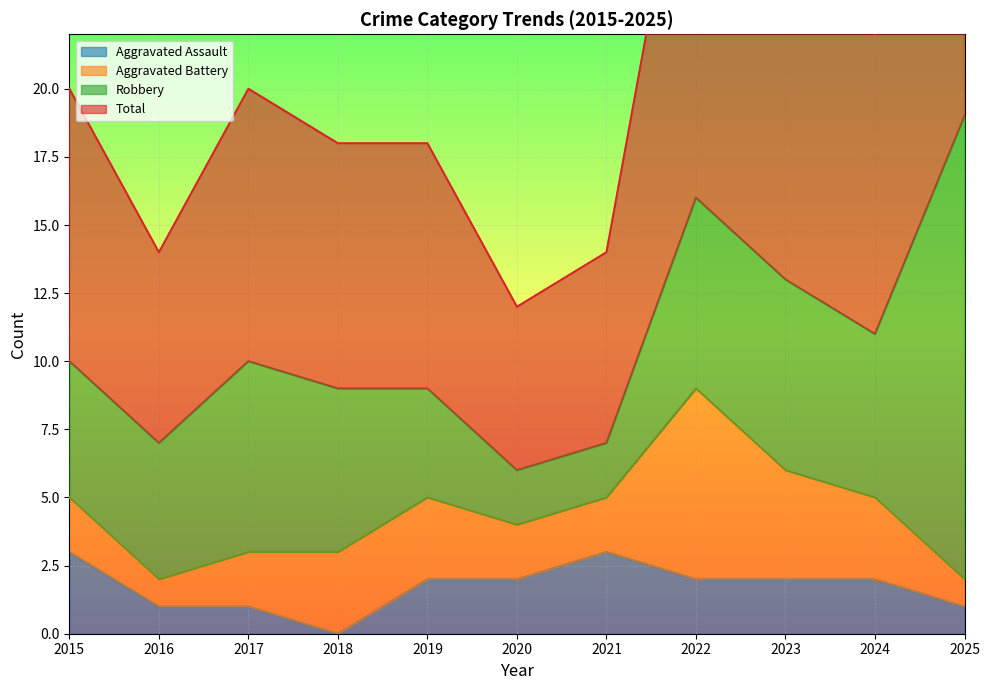

What is the difference between the highest and lowest values at 2024?

20